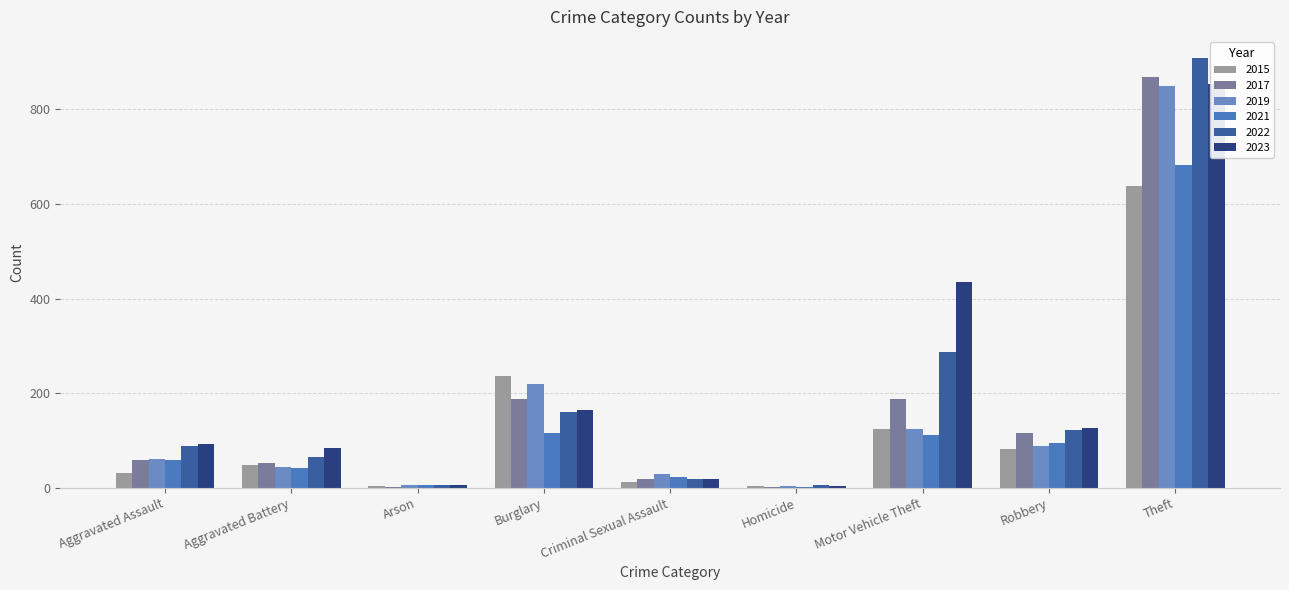

What is the lowest value of the 2019 series?

3